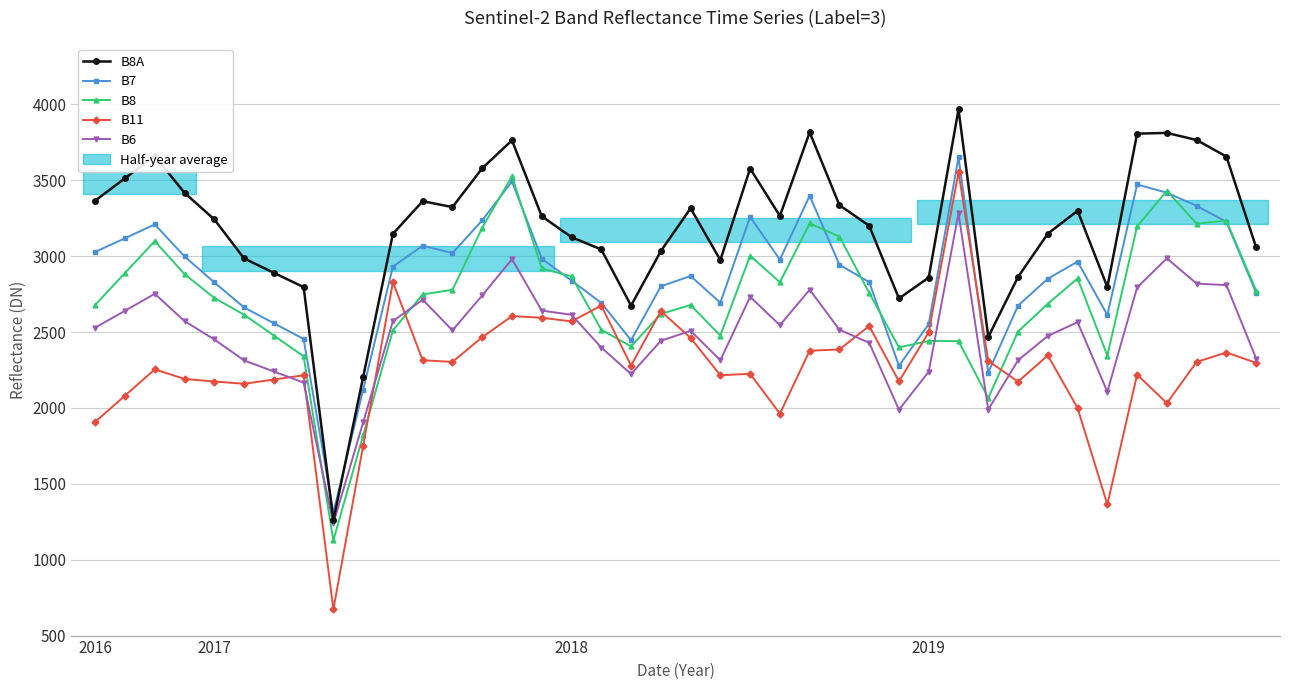

Which series ends up on top after the final intersection of B7 and B11?

B7